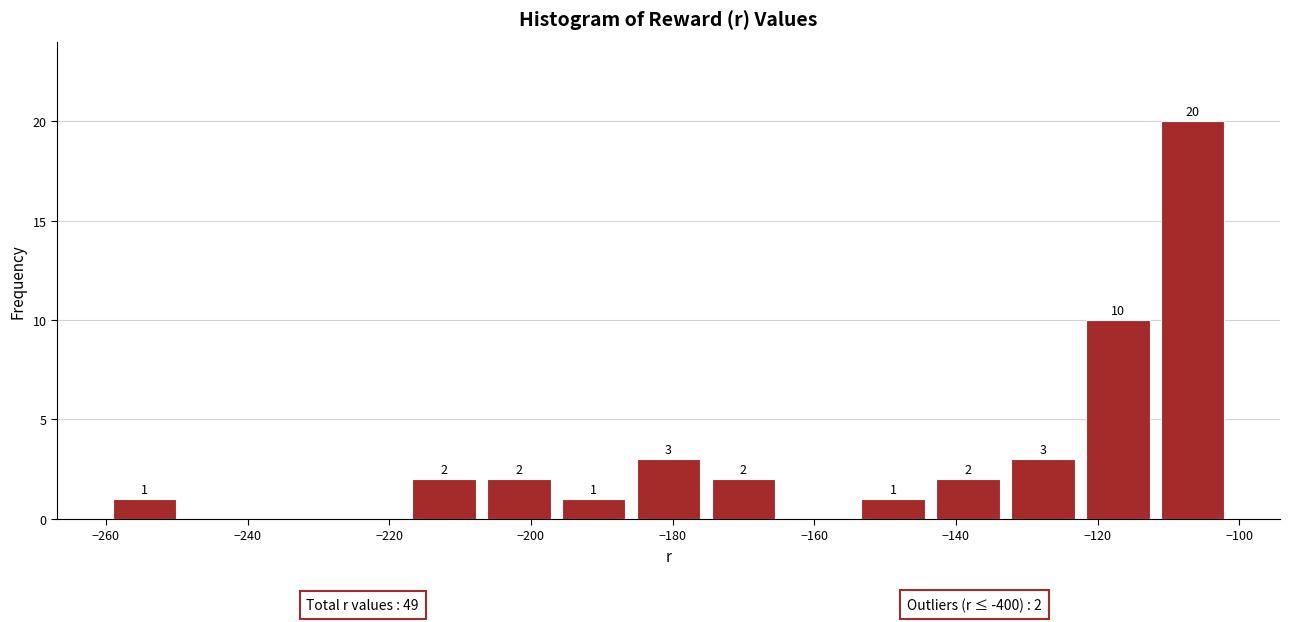

Which range on the x-axis has the tallest bar?

-112 to -102